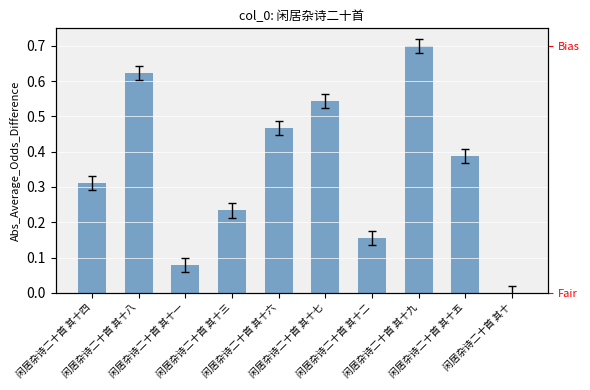

The value at 闲居杂诗二十首 其十八 is 0.6. True or false?

True